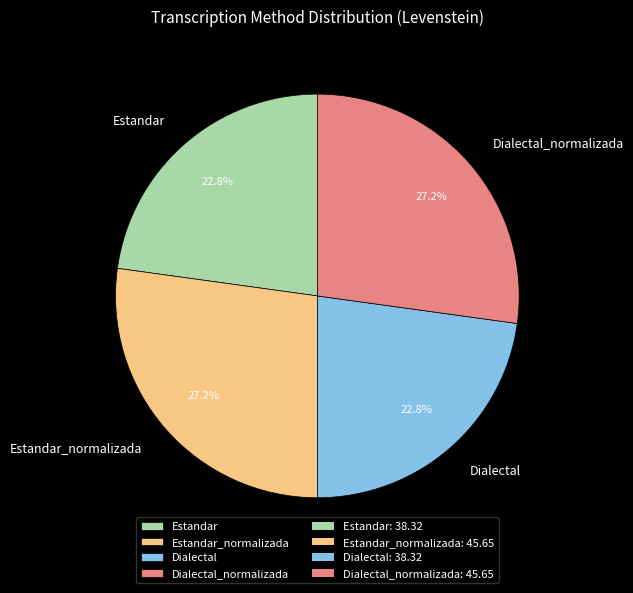

What percentage is the Dialectal_normalizada slice, to the nearest percent?

27%